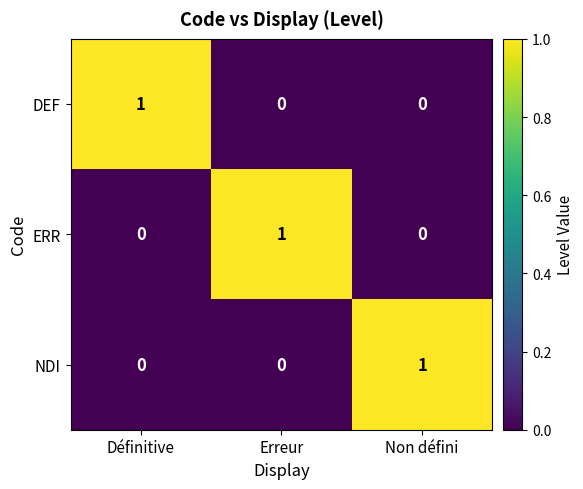

At which label does NDI reach its peak?

Non défini